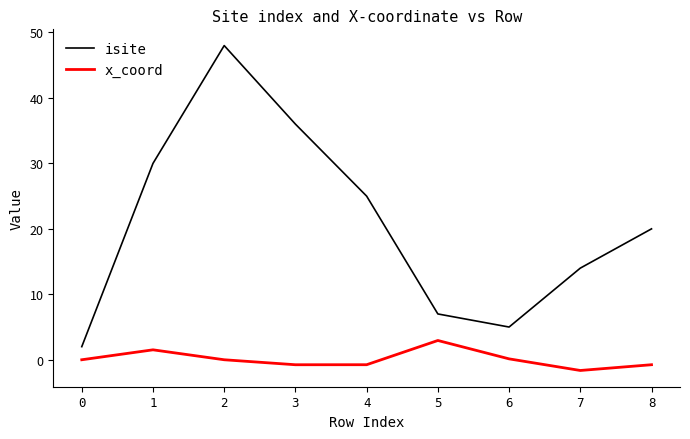

What is the approximate value of x_coord at 3?

-0.8